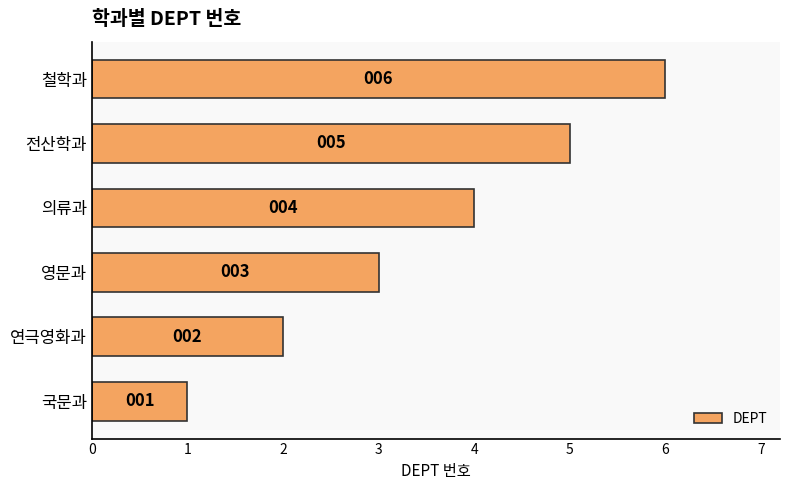

How many series are shown in this chart?

1